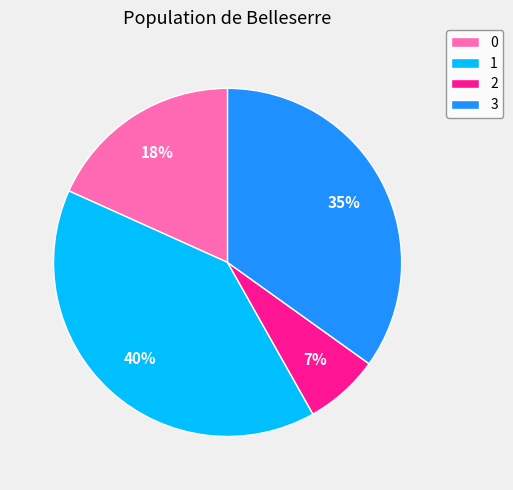

Combined, do 3 and 0 account for over 50%?

Yes